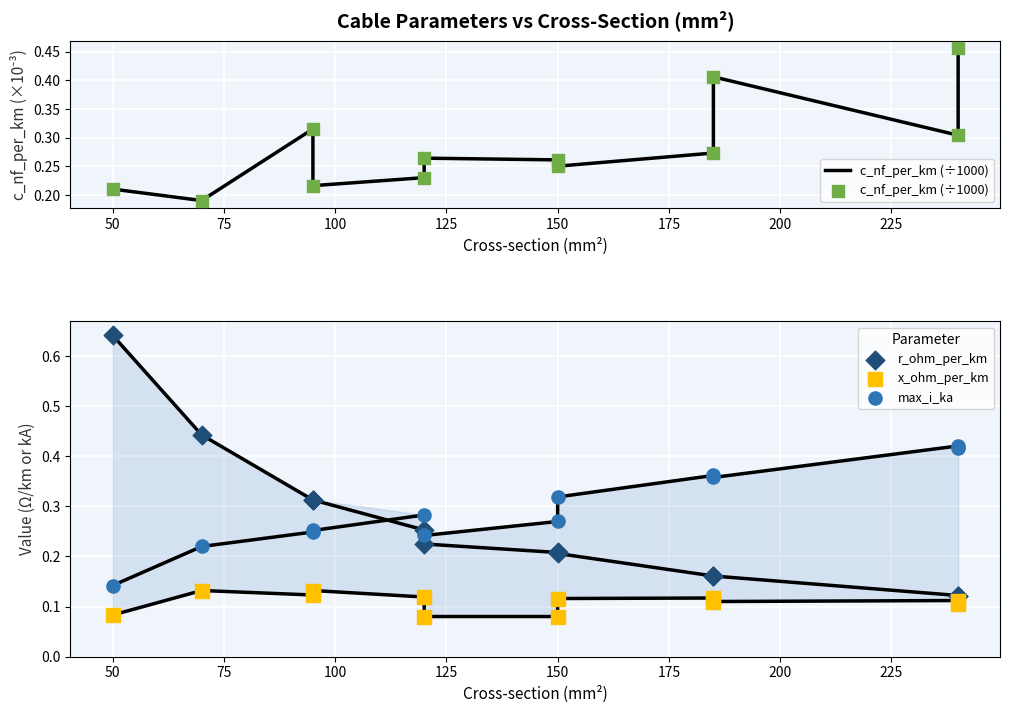

Which series contains the highest Y value?

r_ohm_per_km